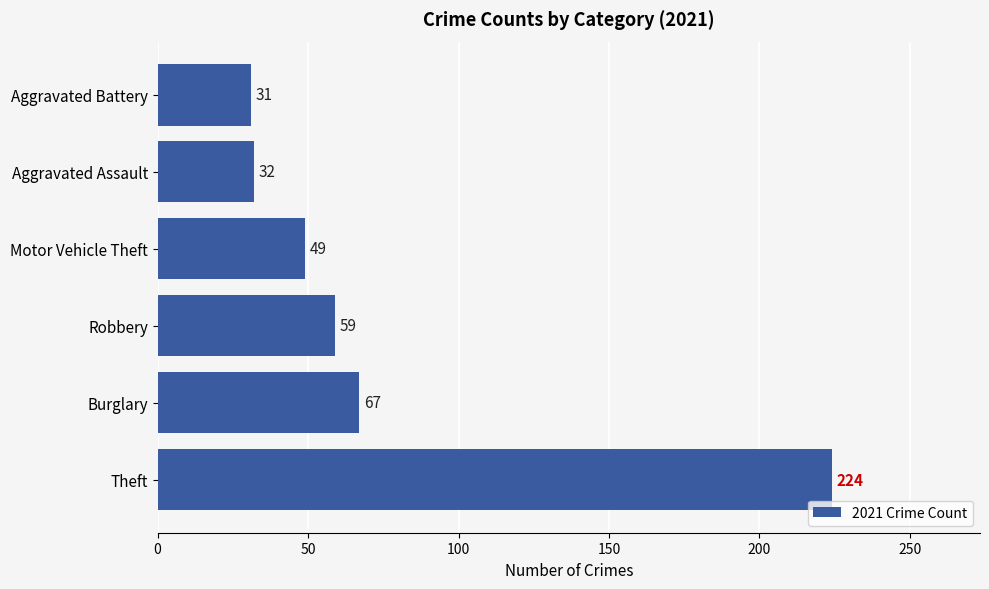

How many series are shown in this chart?

1